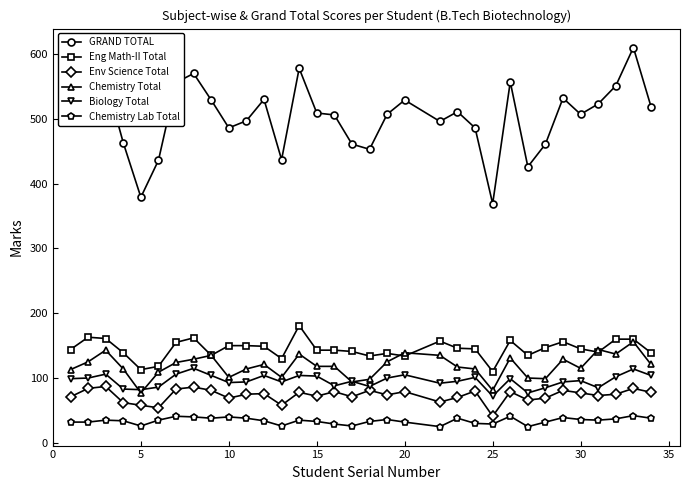

What is the difference between the second highest and minimum values in the Env Science Total series?

45